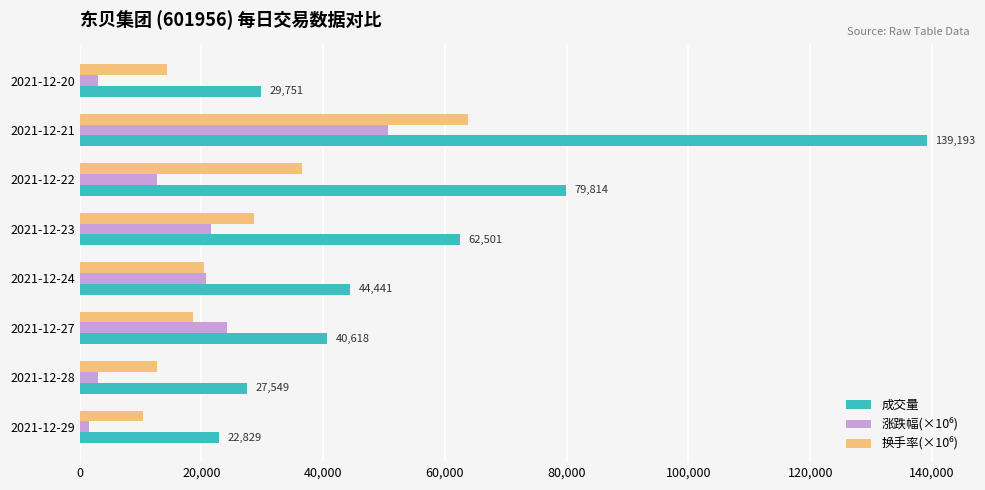

Between 2021-12-22 and 2021-12-28, which series saw the biggest shift?

成交量